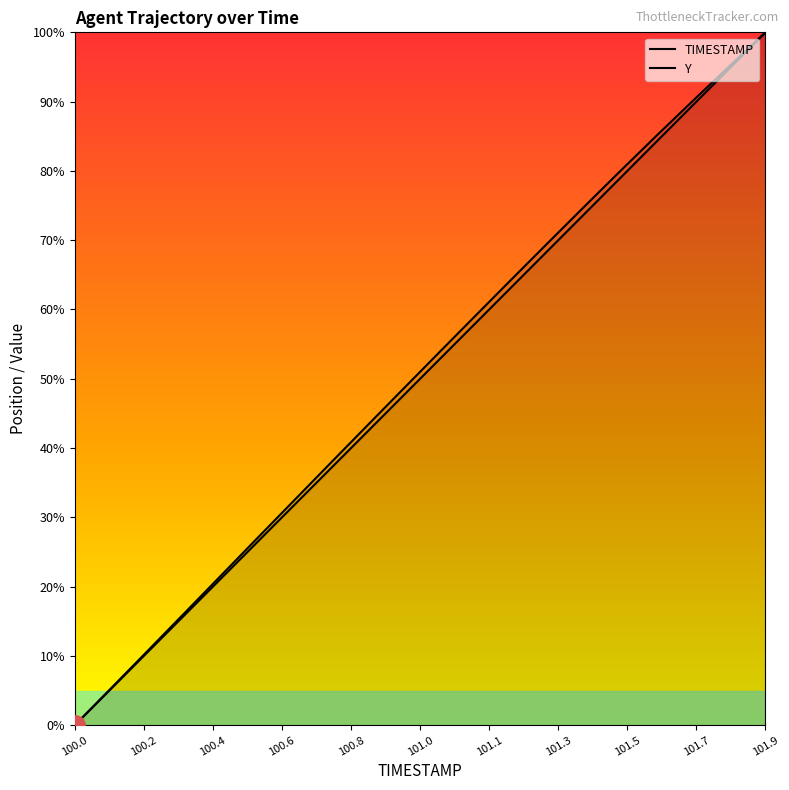

Rank the series by their average value, from lowest to highest.

TIMESTAMP, Y